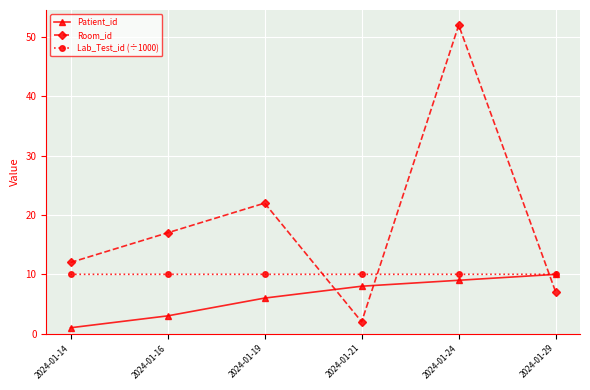

Rank the categories by Patient_id value from highest to lowest.

2024-01-29, 2024-01-24, 2024-01-21, 2024-01-19, 2024-01-16, 2024-01-14